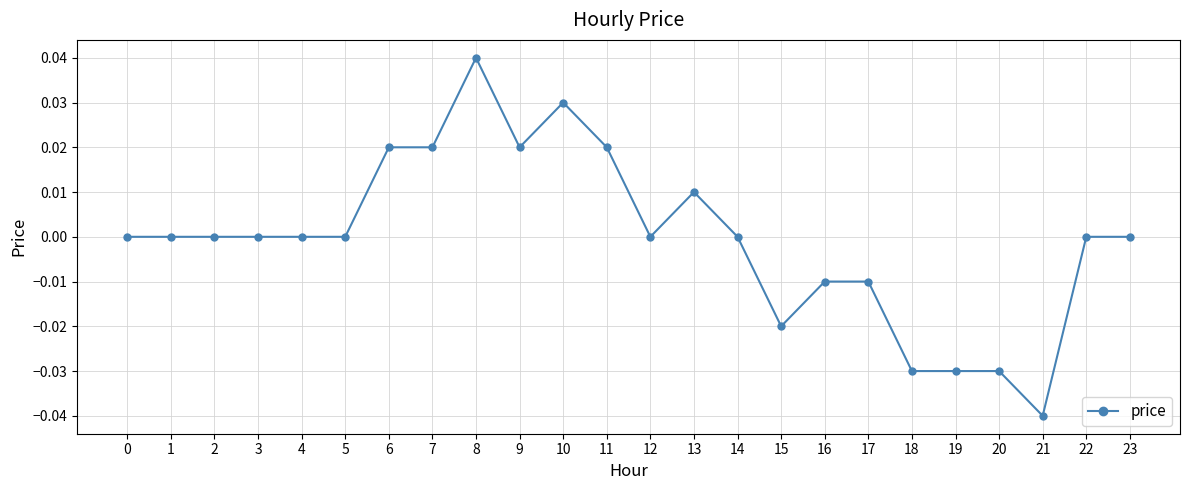

How many categories are shown in the chart?

24